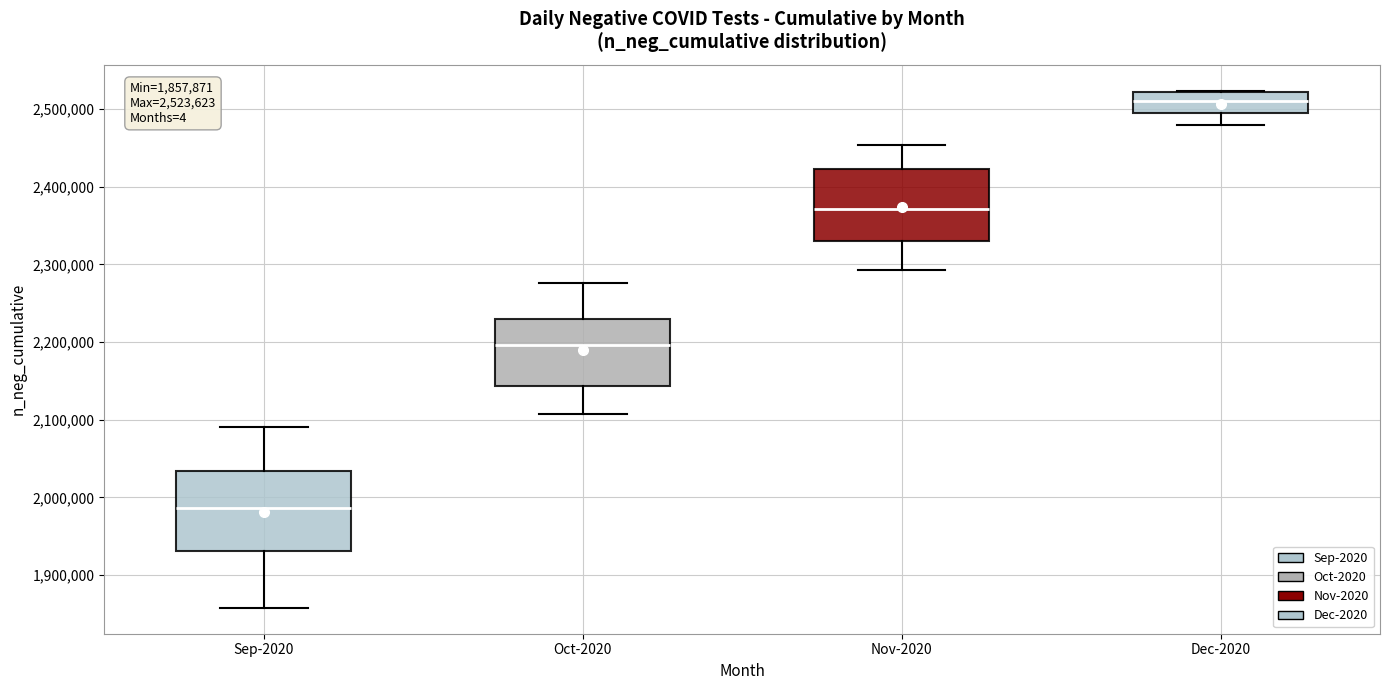

Which box has the highest median line?

Dec-2020